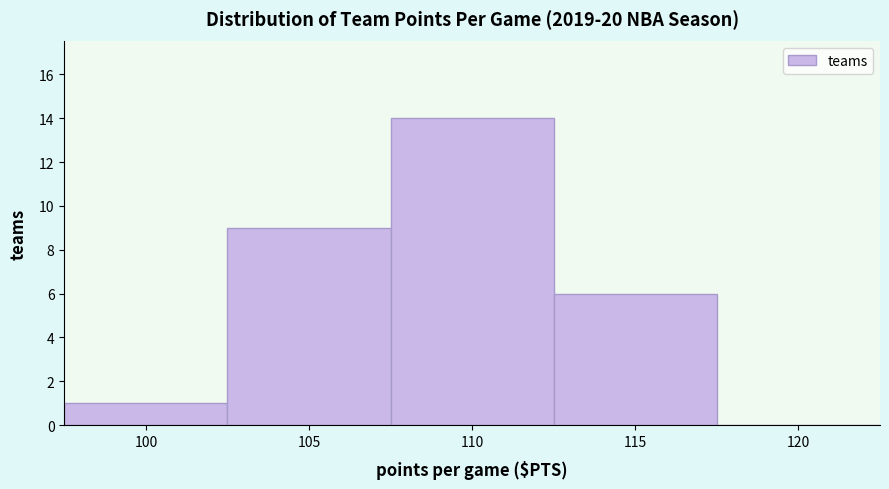

Reading left to right, extract all data points from this chart.

100=1	105=9	110=14	115=6	120=0